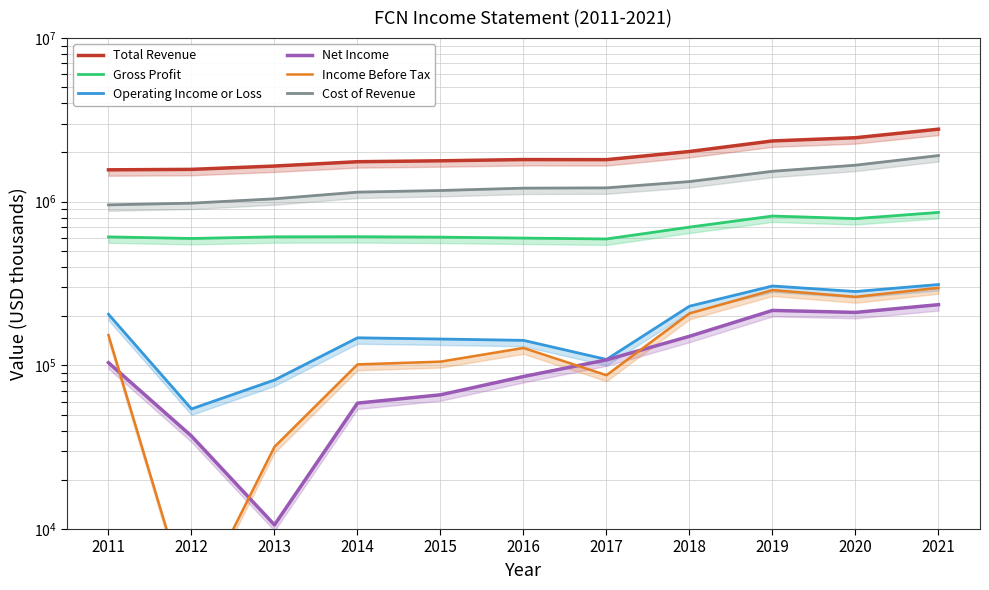

What is the difference between the maximum and minimum values in the Gross Profit series?

268500